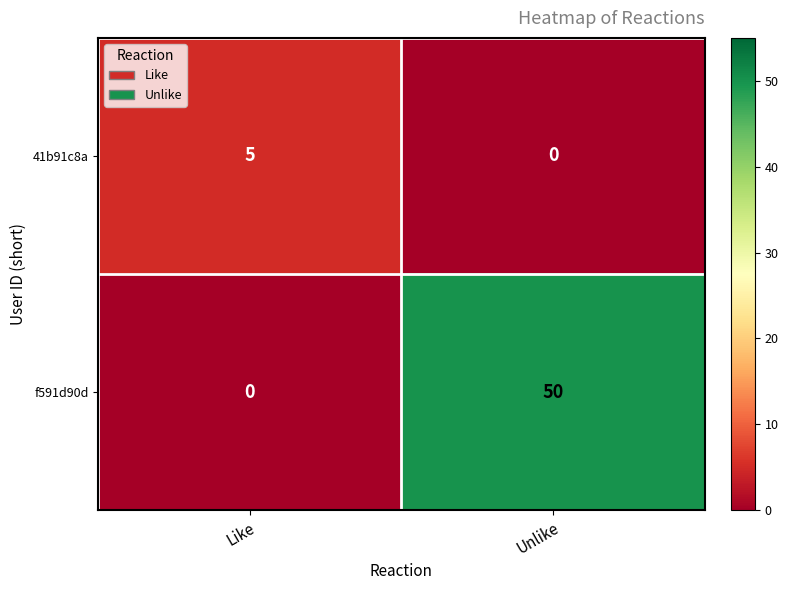

Which series changed the most between Like and Unlike?

f591d90d